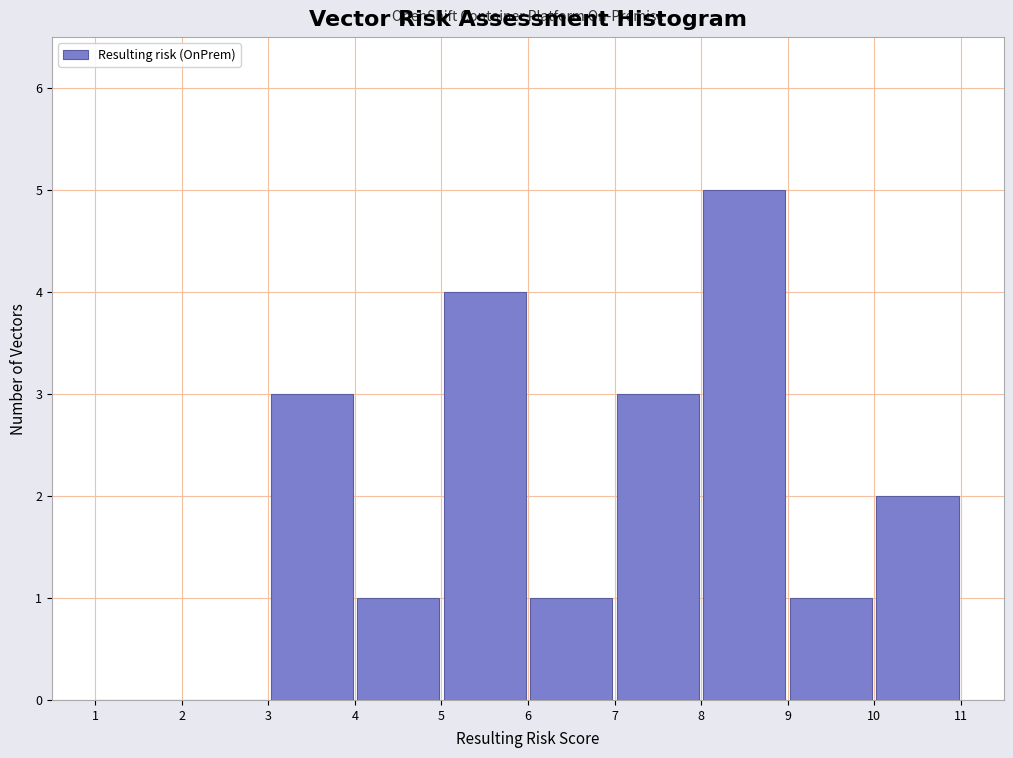

Which range on the x-axis has the tallest bar?

8 to 9